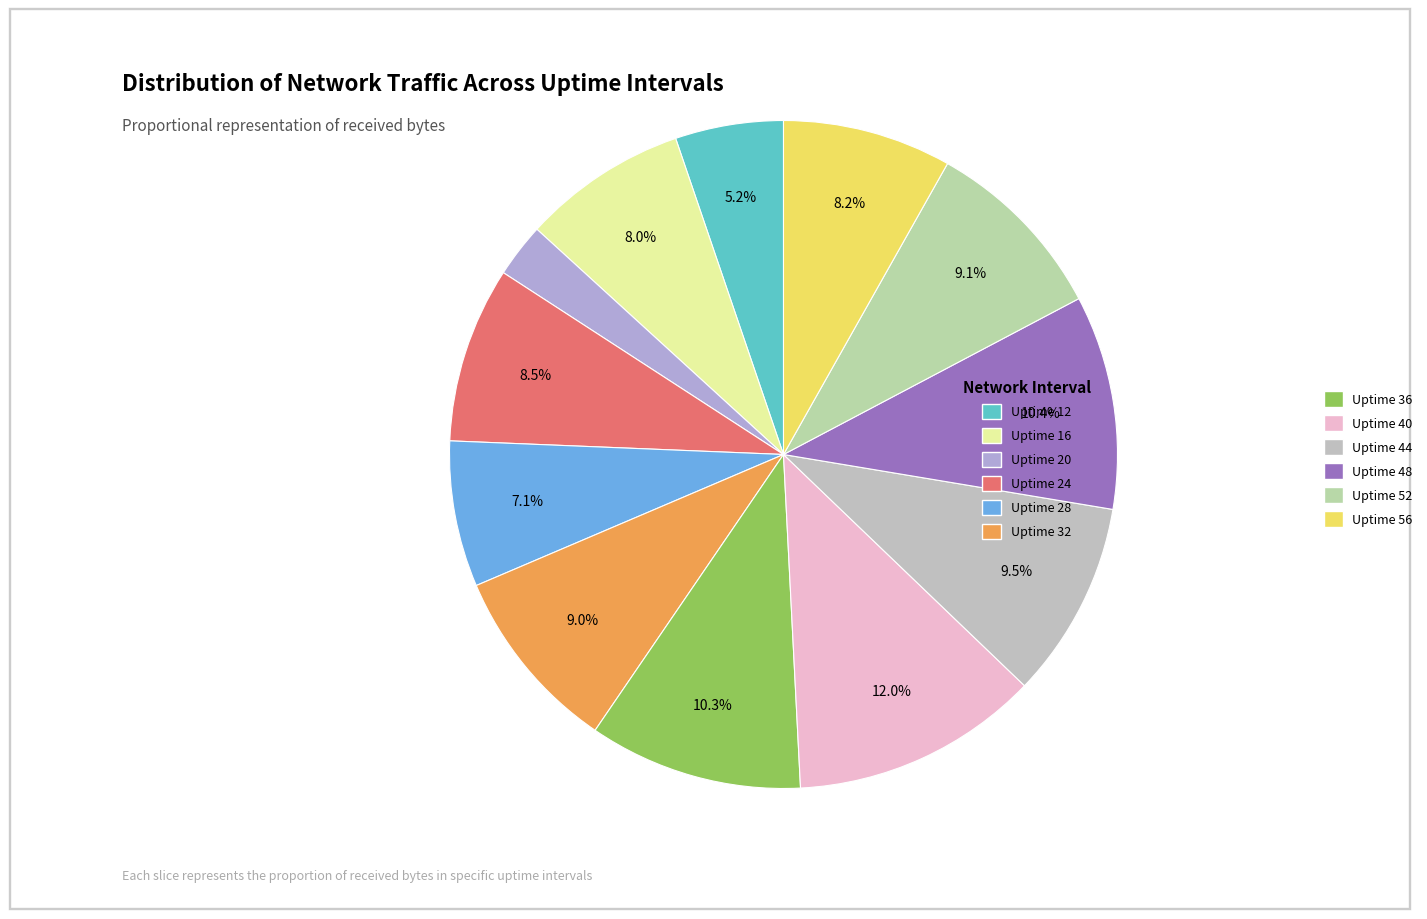

What percentage is the Uptime 16 slice, to the nearest percent?

8%